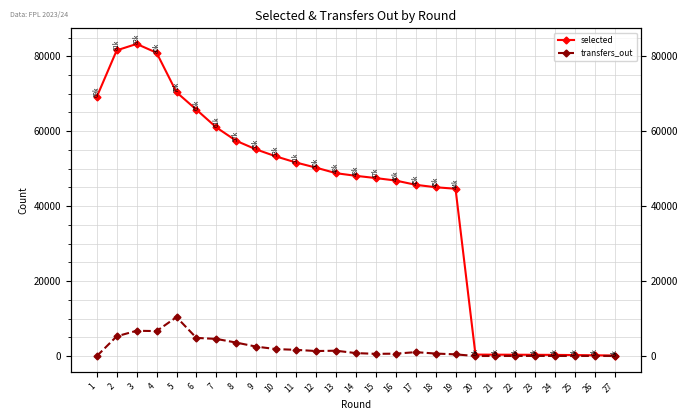

What is the sum of the selected values at 15 and 11?

99154